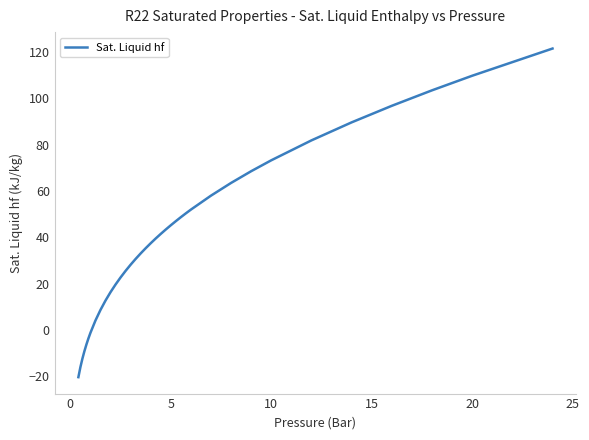

What is the maximum value shown in the chart?

121.6